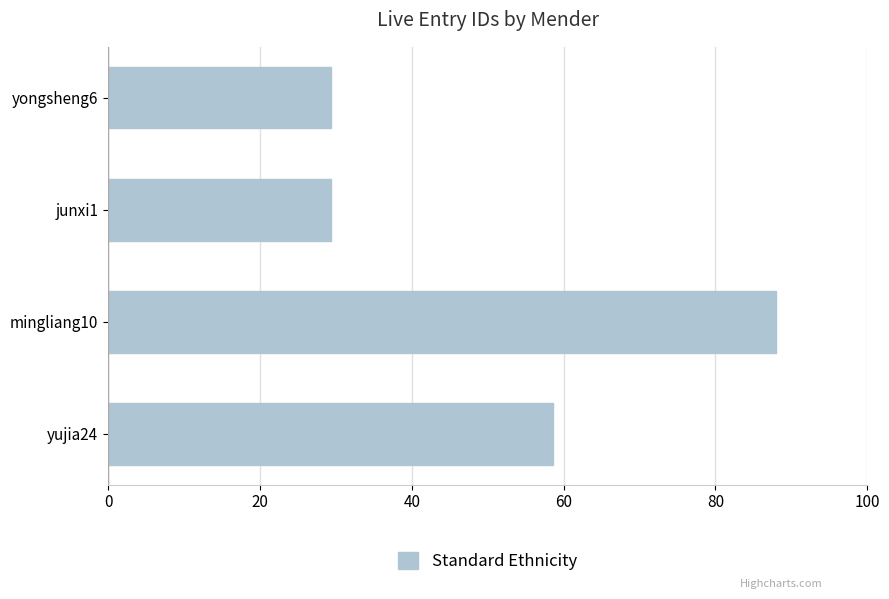

What is the difference between the maximum and minimum values?

58.7